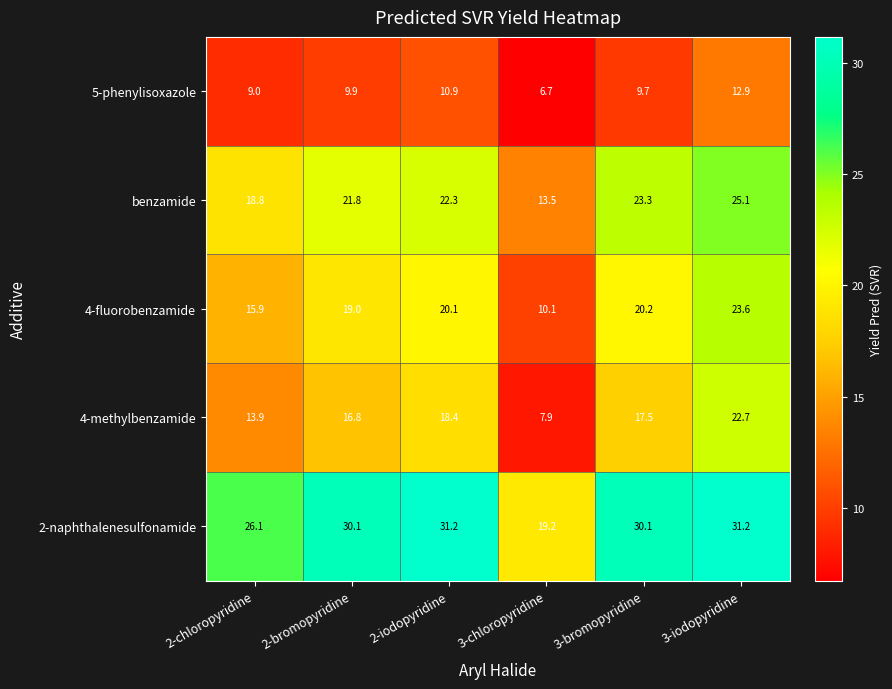

What is the average value of the 4-fluorobenzamide series?

18.2